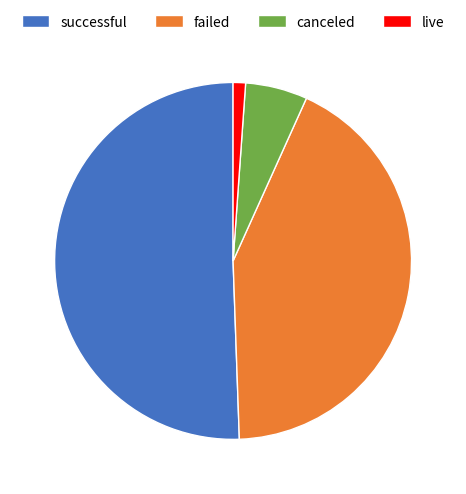

Between failed and canceled, which is larger?

failed